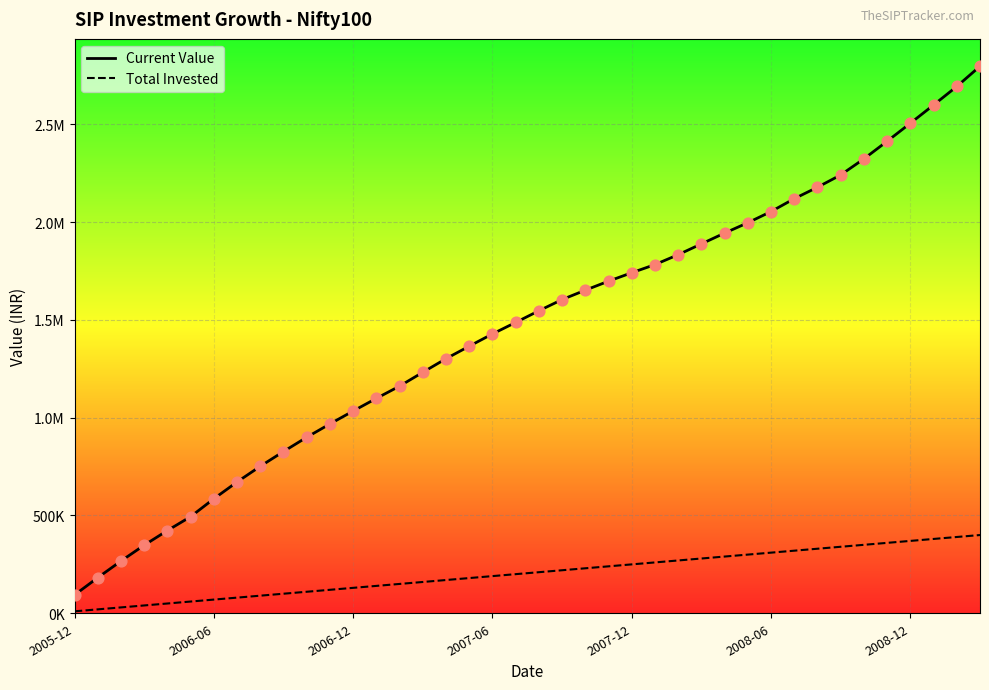

Which series has the widest spread of Y values?

Current Value